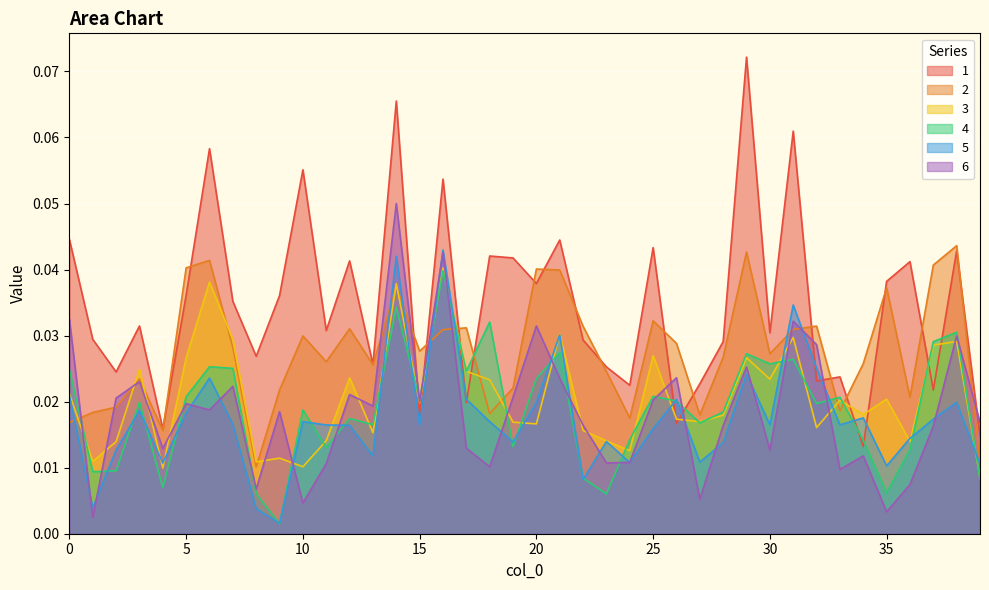

List the labels in order of 5 value, smallest first.

9, 8, 1, 22, 35, 39, 4, 24, 27, 13, 2, 28, 19, 23, 36, 25, 12, 15, 11, 33, 30, 7, 18, 10, 37, 34, 5, 3, 20, 38, 26, 17, 0, 6, 29, 32, 21, 31, 14, 16